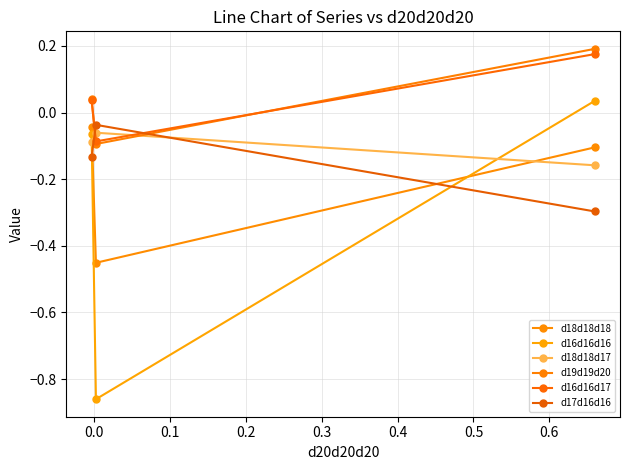

Is this an area chart (filled region under the line)?

No